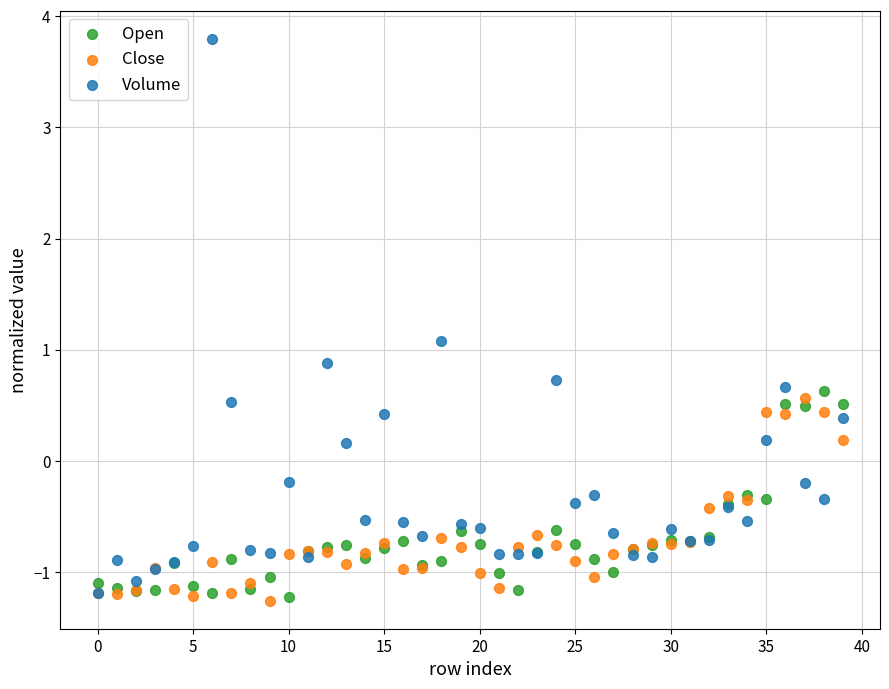

What are all the series names shown in the legend?

Open, Close, Volume